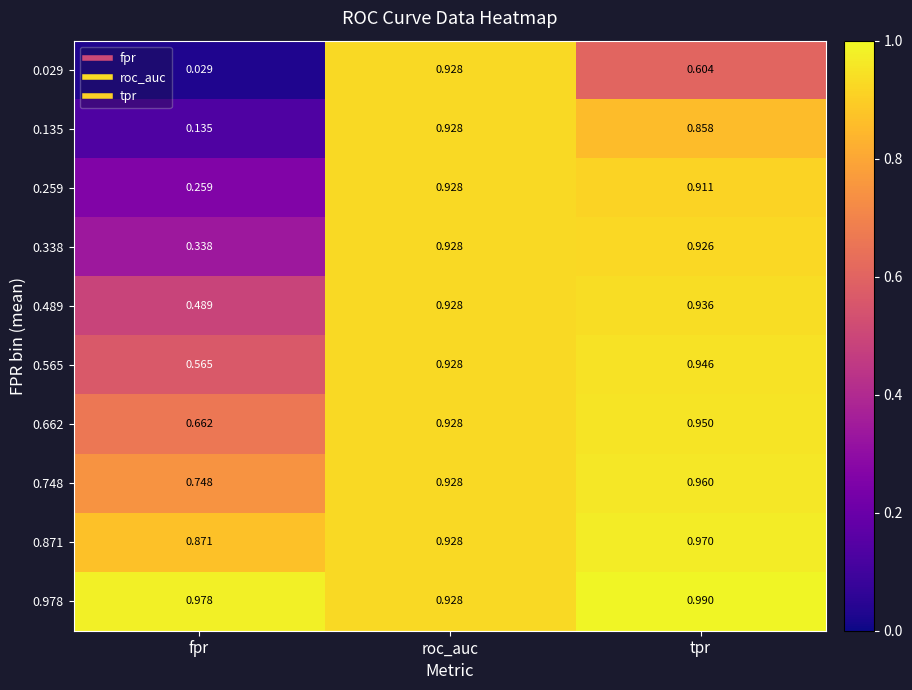

Count the number of categories in the chart.

3